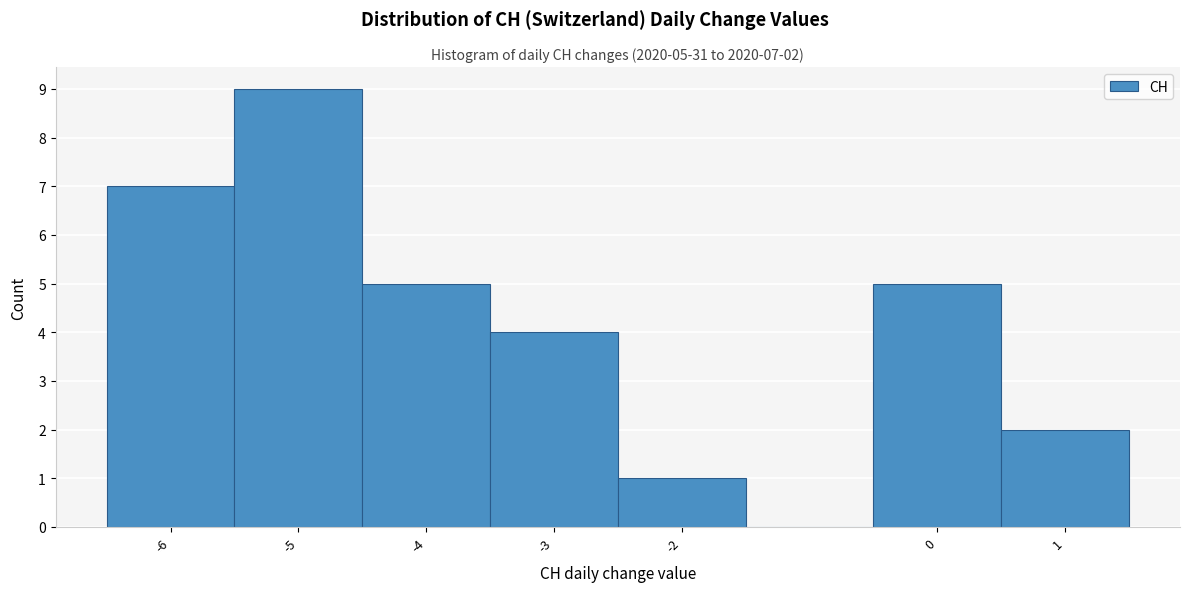

Which range on the x-axis has the tallest bar?

-5.5 to -4.5